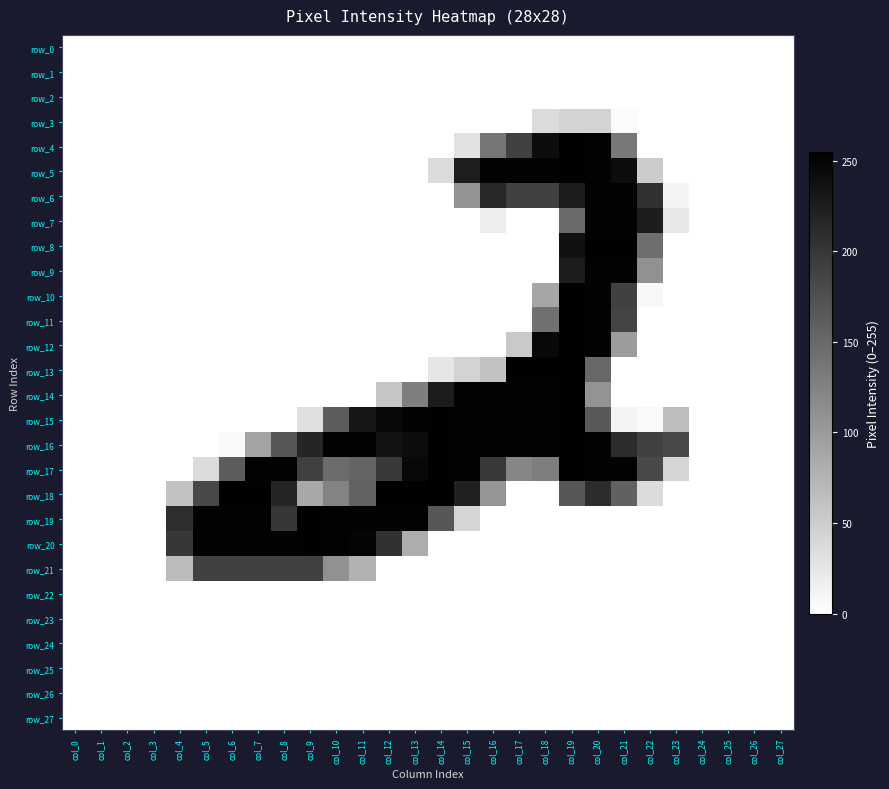

At which category is the sum across all series the highest?

col_19